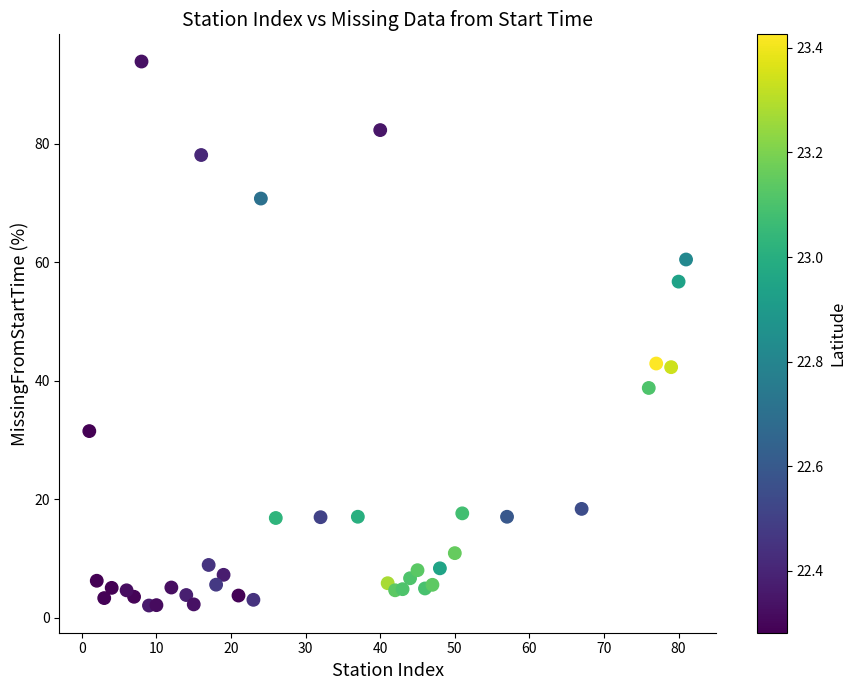

What is the range of Y values (max minus min)?

91.9